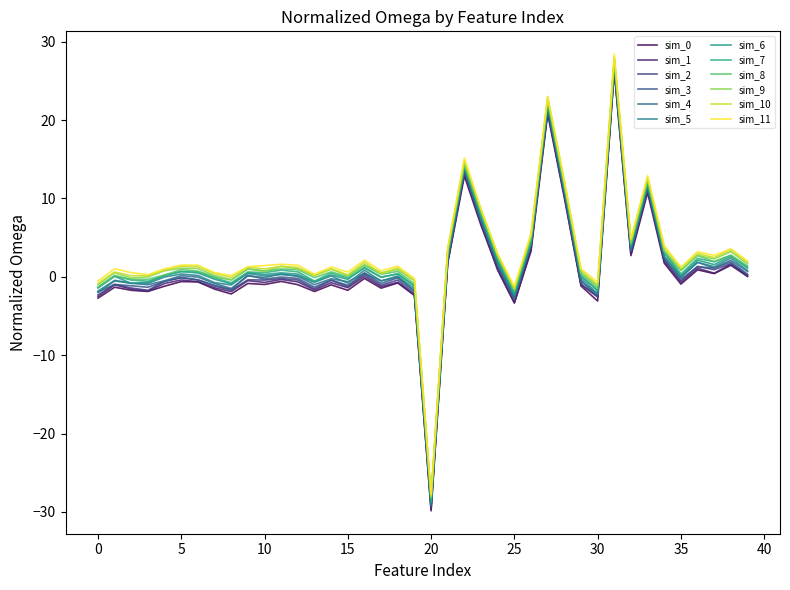

How many categories are shown in the chart?

40